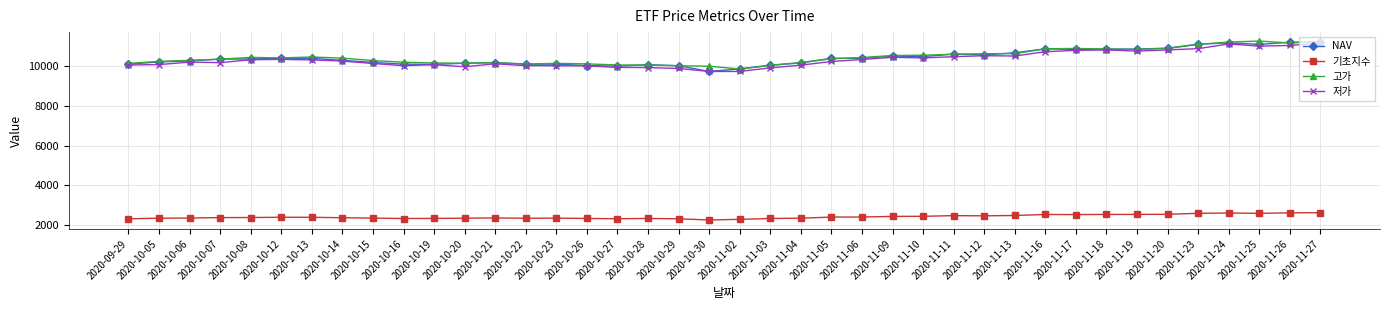

What is the difference between the maximum and minimum values in the NAV series?

1500.6